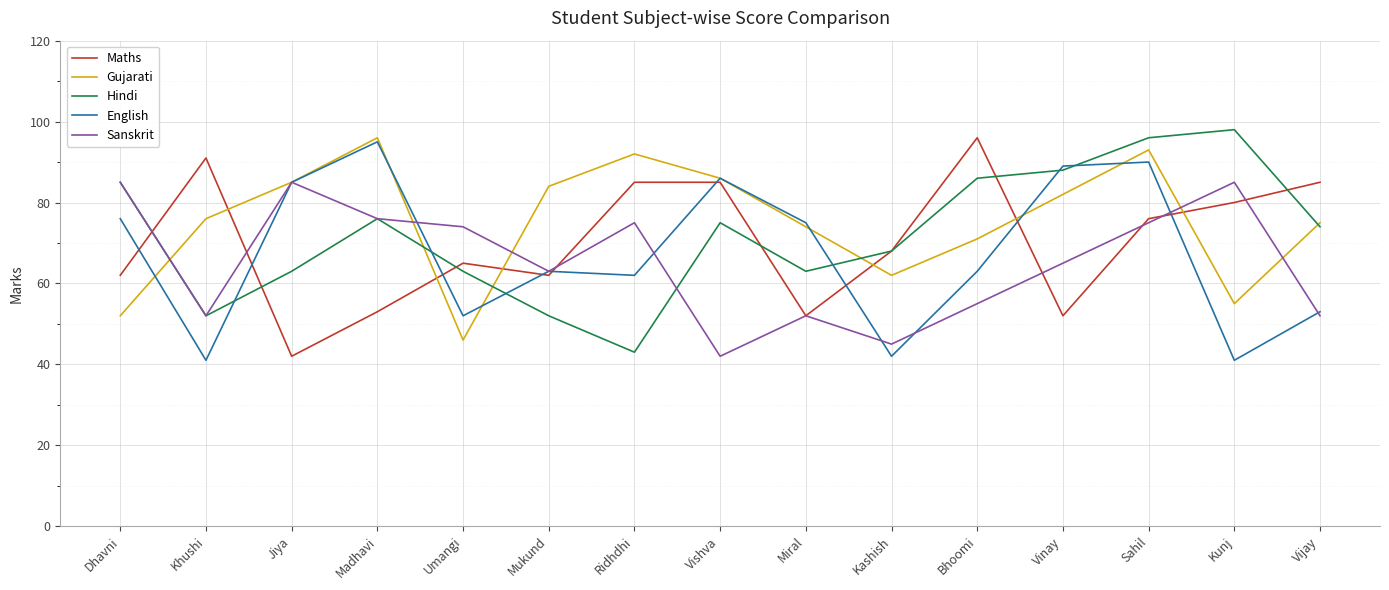

What is the spread (max minus min) of values at Jiya?

43